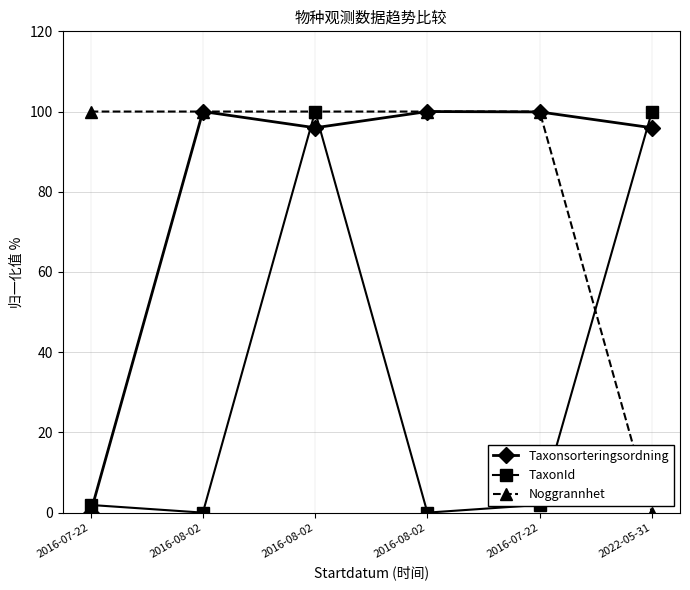

Is it true that Noggrannhet equals 100.0 at 2016-08-02?

True